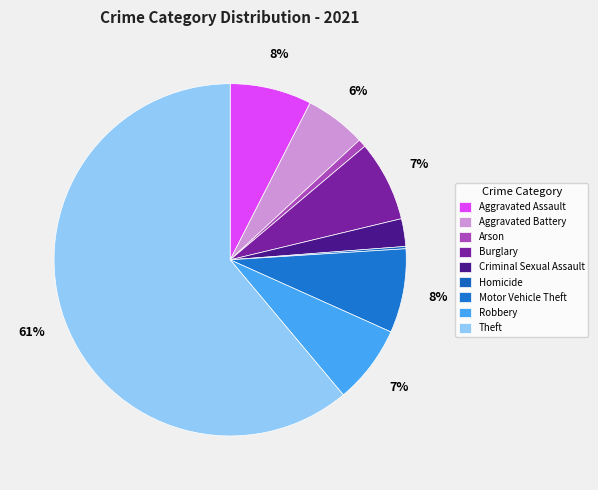

How many slices are in this pie chart?

9